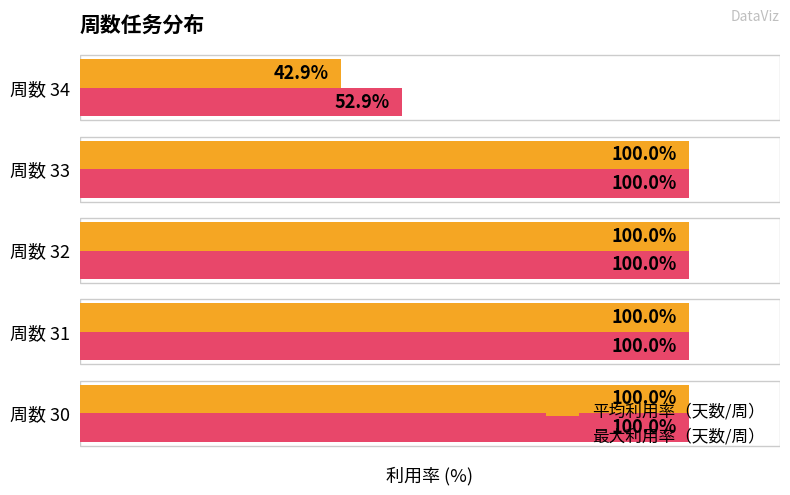

Which series has the largest range (max minus min)?

平均利用率（天数/周）